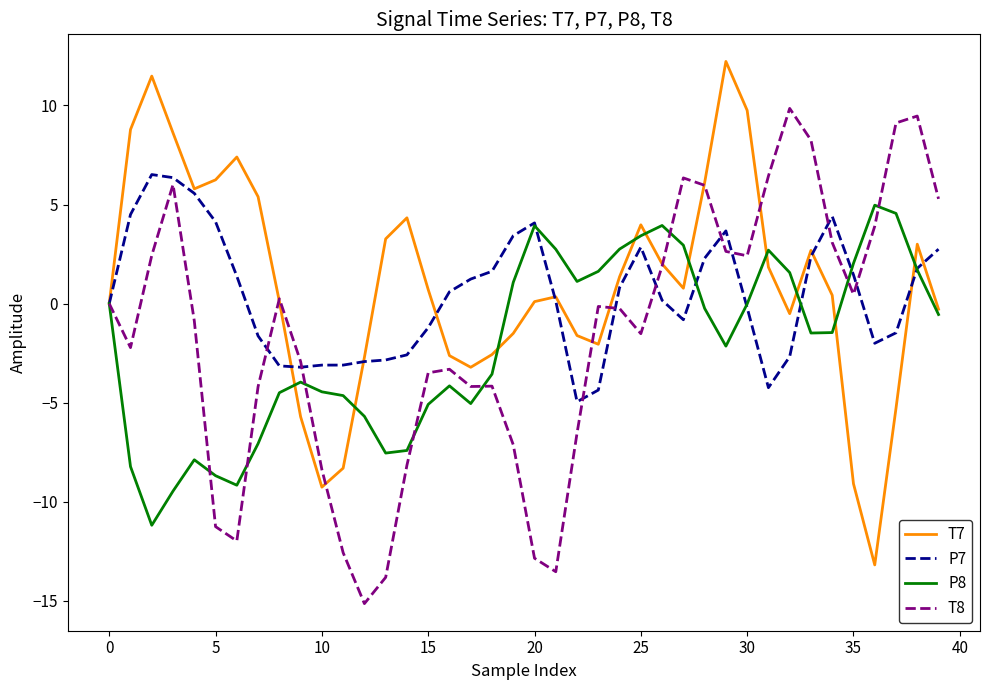

Rank the series by their maximum value, from highest to lowest.

T7, T8, P7, P8